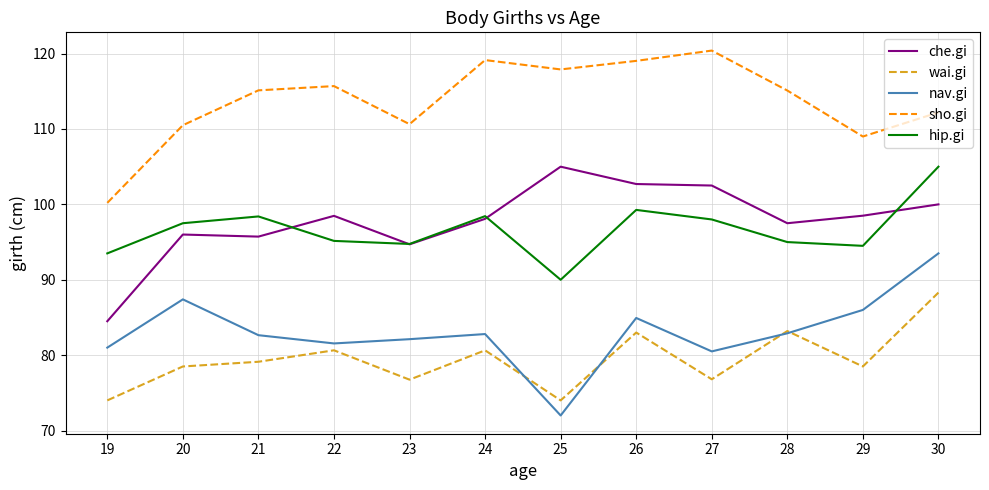

How many distinct data groups are displayed?

5